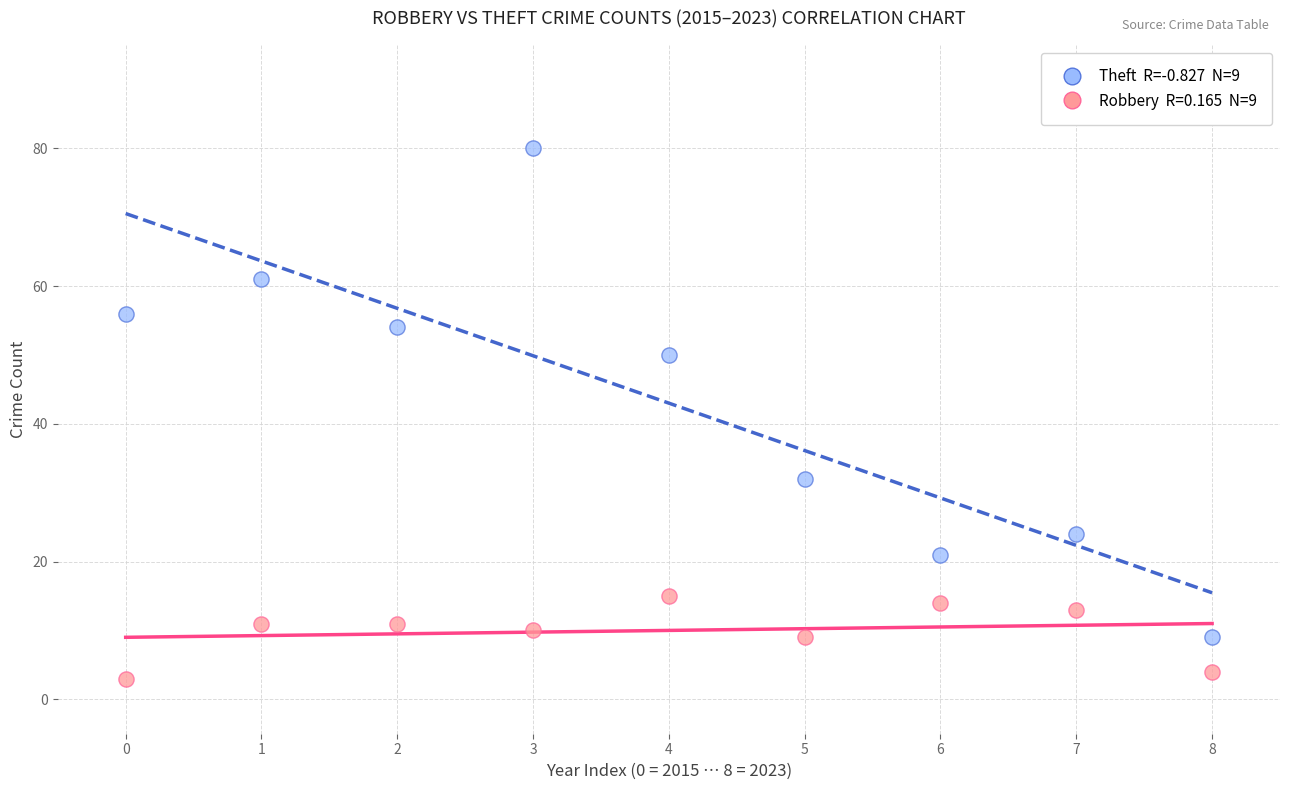

Across all data points, what is the range of Y values (max minus min)?

77